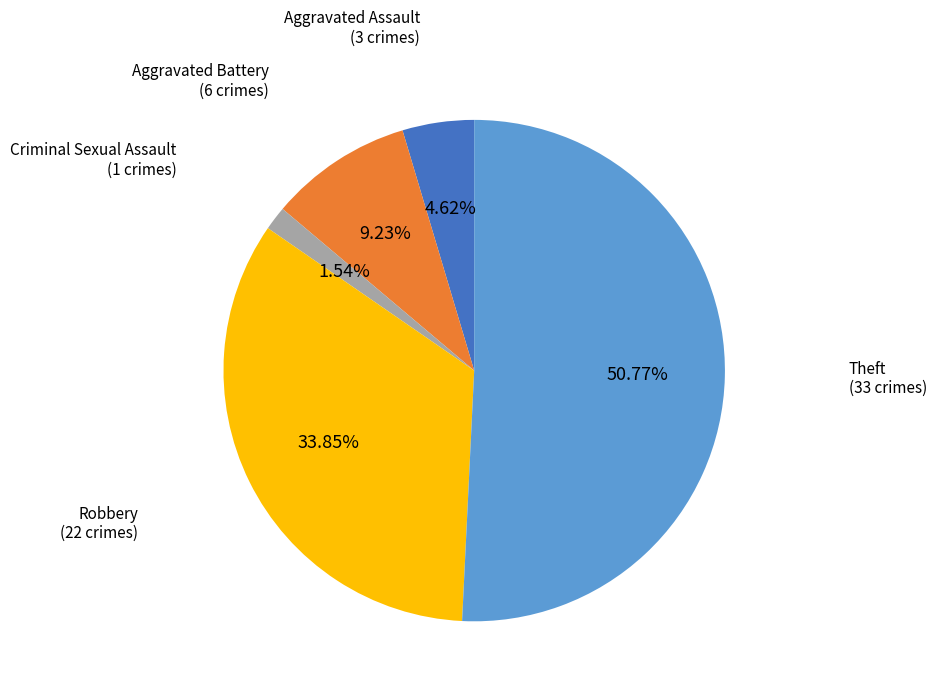

Is there any slice that represents more than half of the pie?

Yes